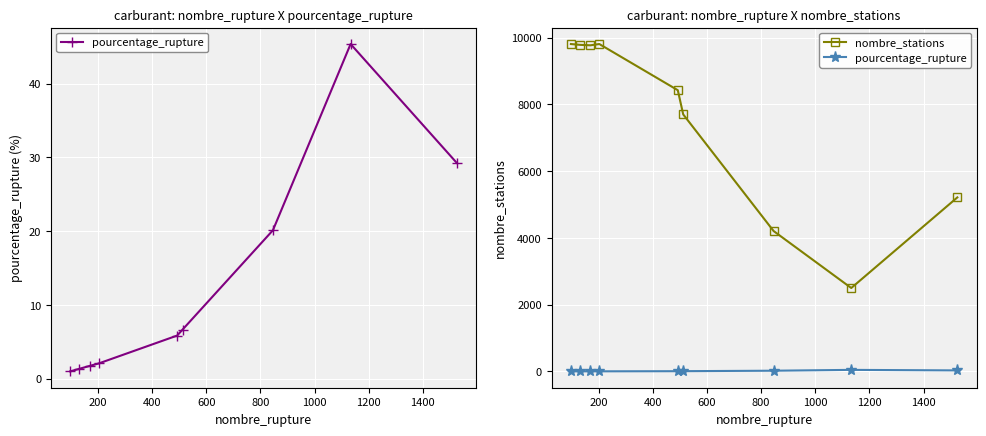

Reading left to right, list all the values displayed in this chart.

pourcentage_rupture: 1.0	1.3	1.7	2.1	5.8	6.7	20.1	45.4	29.3
nombre_stations: 9807.0	9783.0	9769.0	9807.0	8424.0	7699.0	4205.0	2498.0	5212.0